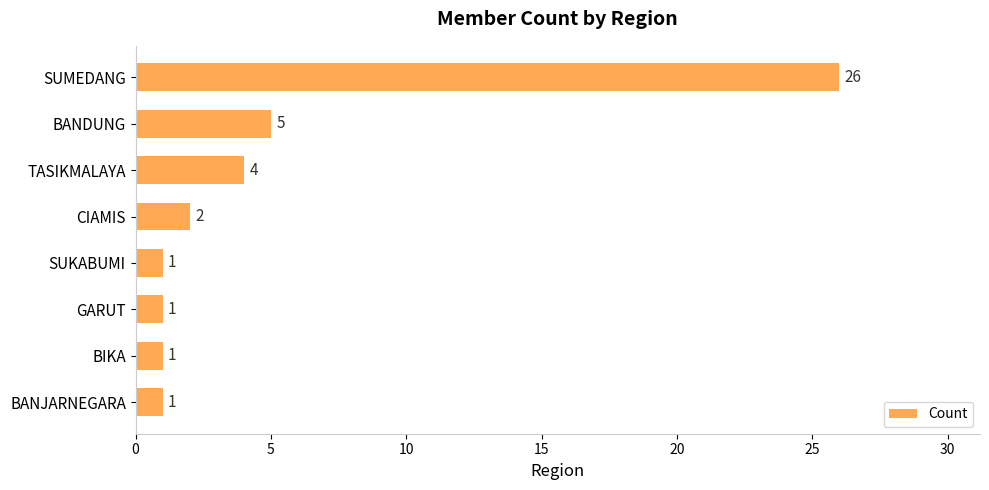

What is the label of the 4th bar from the top?

CIAMIS